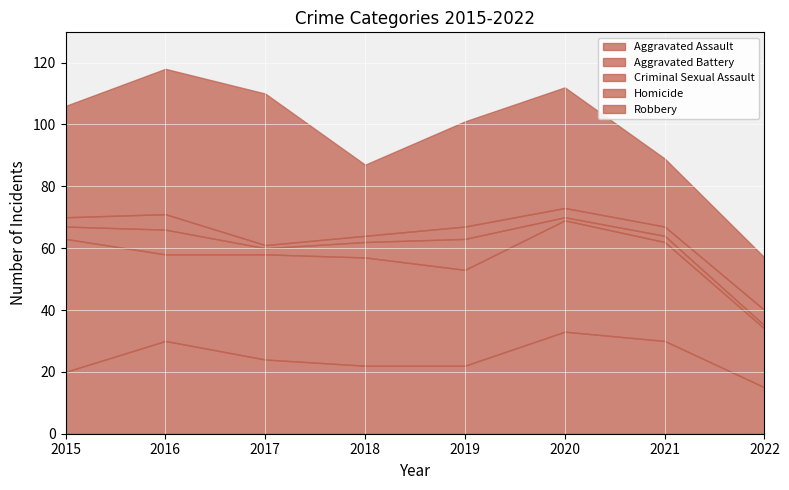

What is the total value across all series at 2021?

89